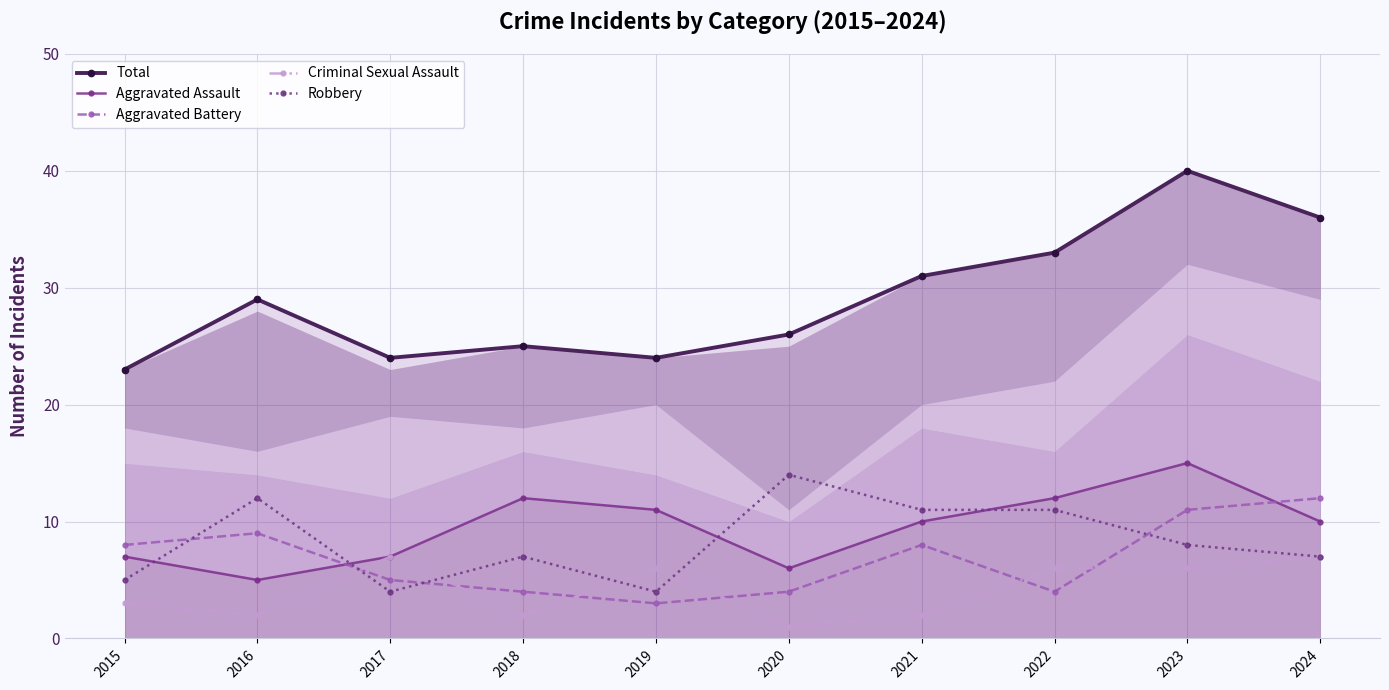

What is the spread (max minus min) of values at 2021?

29